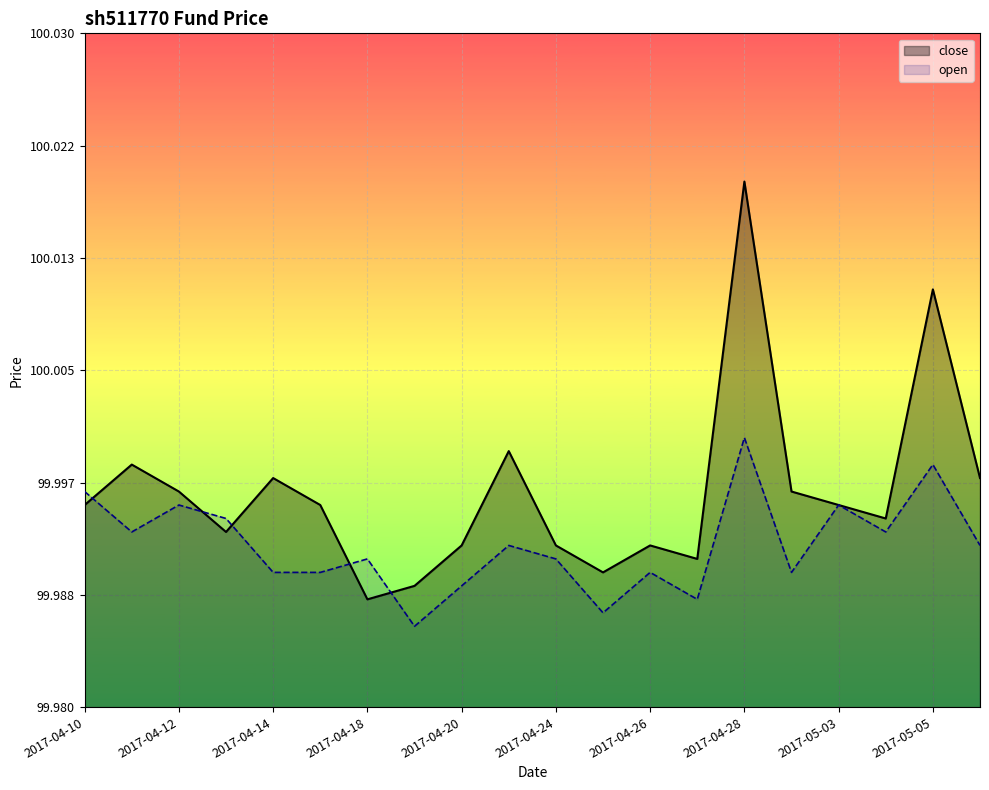

List the series in order of their overall mean, highest first.

close, open